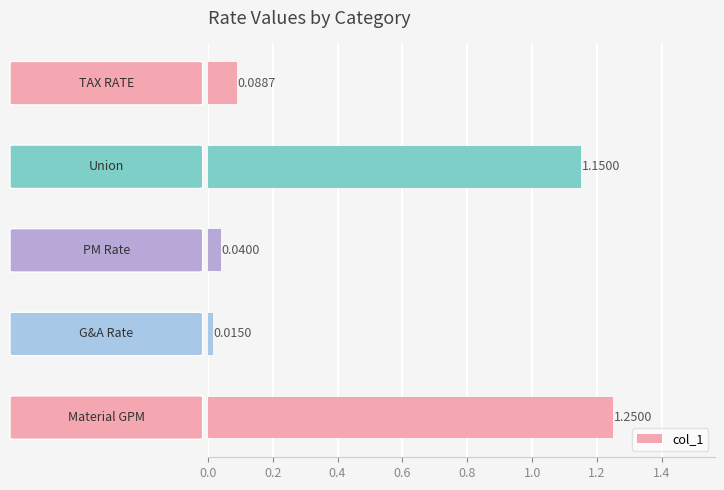

What is the sum of all values?

2.5